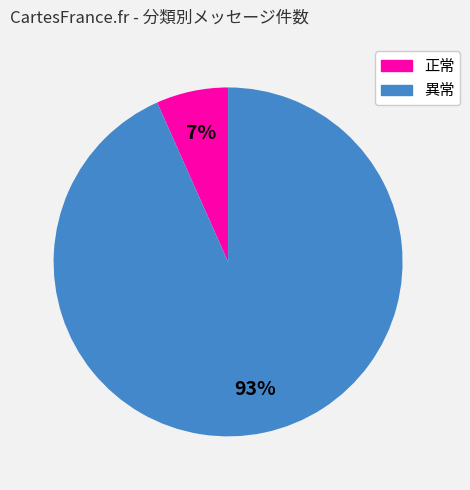

The 正常 slice represents 7% of the pie. True or false?

True